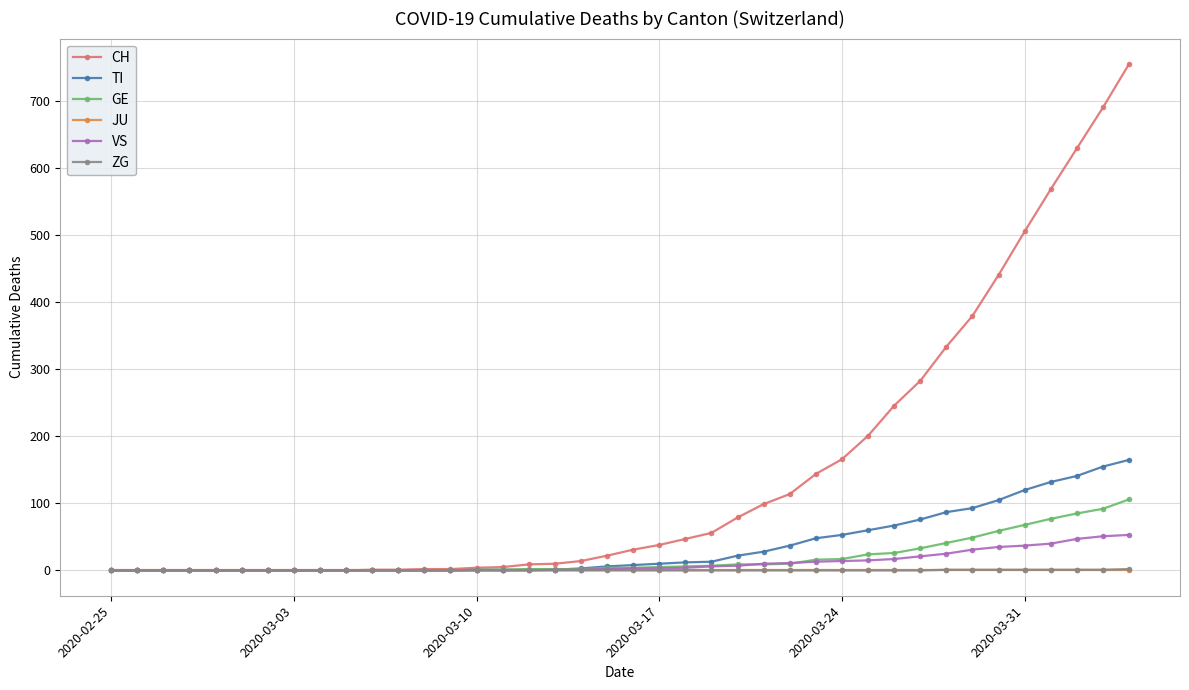

Which series has the widest spread of values?

CH